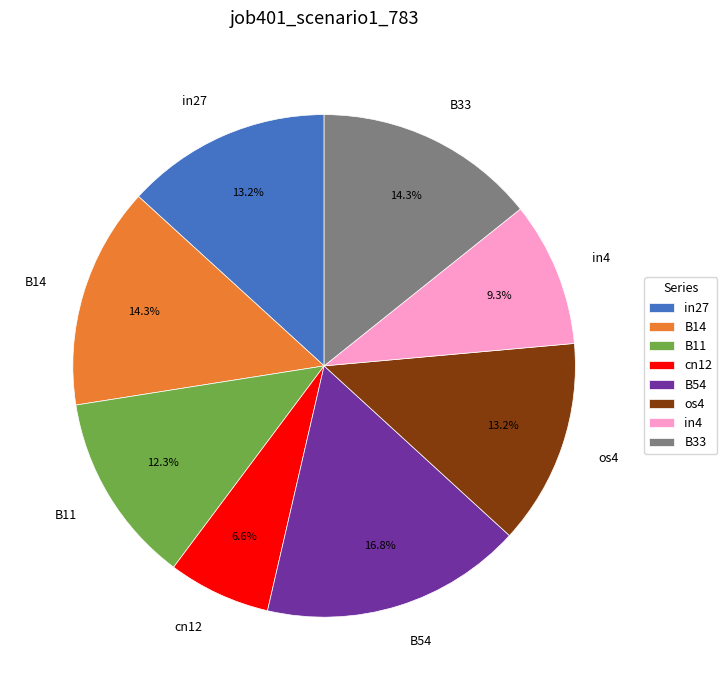

The os4 slice represents 27% of the pie. True or false?

False